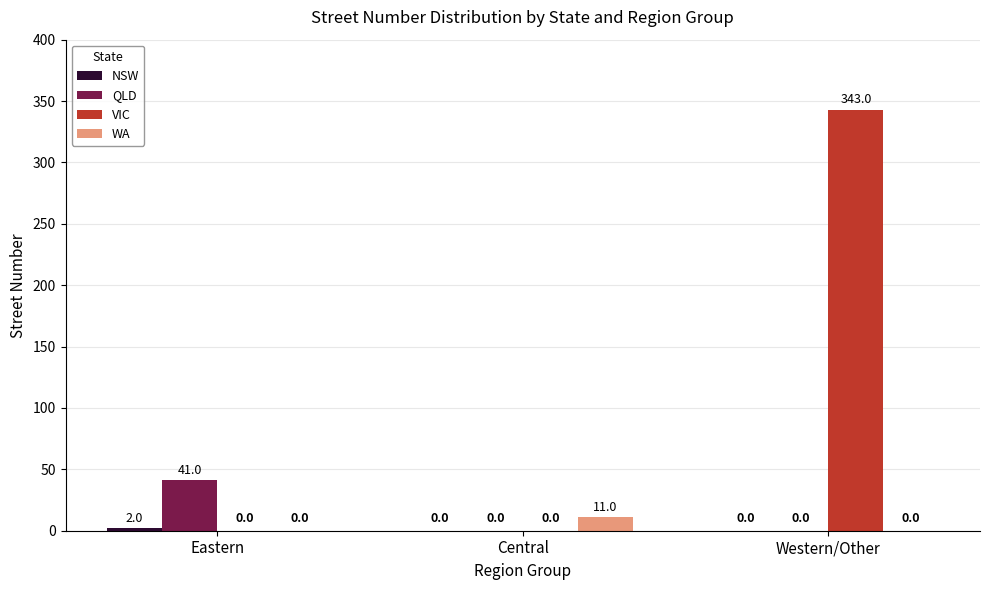

What is the highest value of the WA series?

11